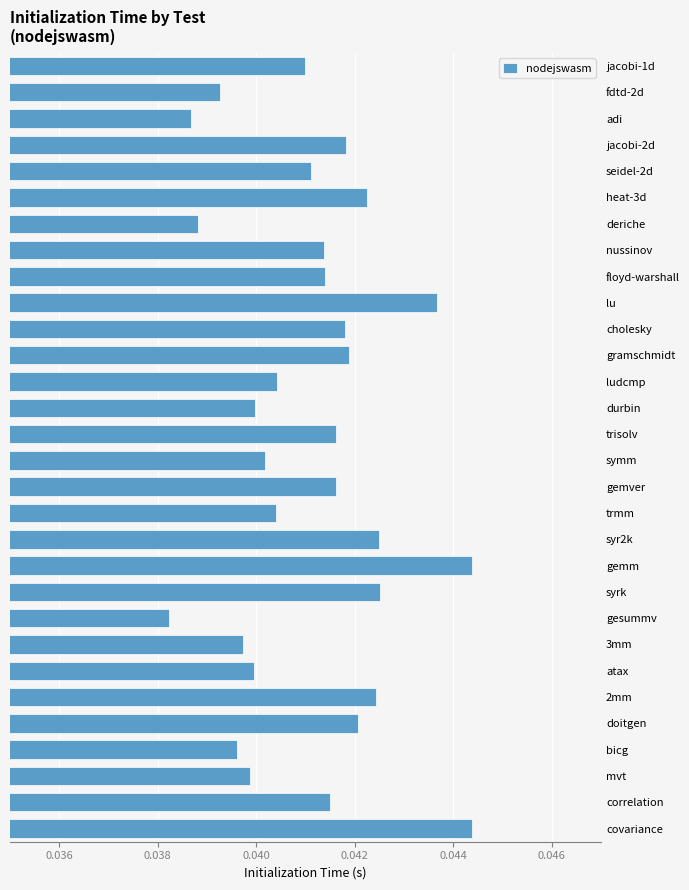

Which label corresponds to the smallest value in the chart?

gesummv